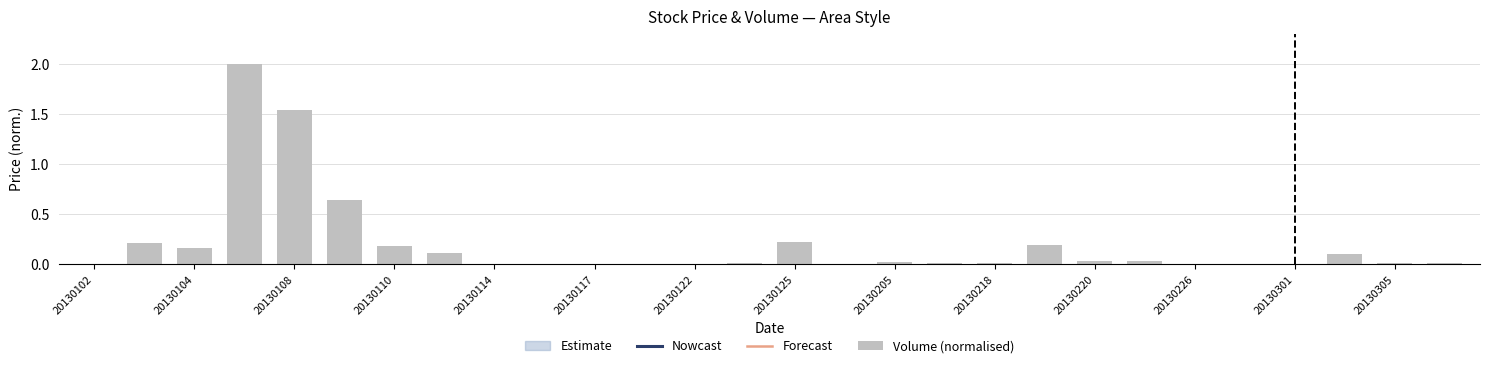

Is it true that the value at 20130218 is 0.0?

True